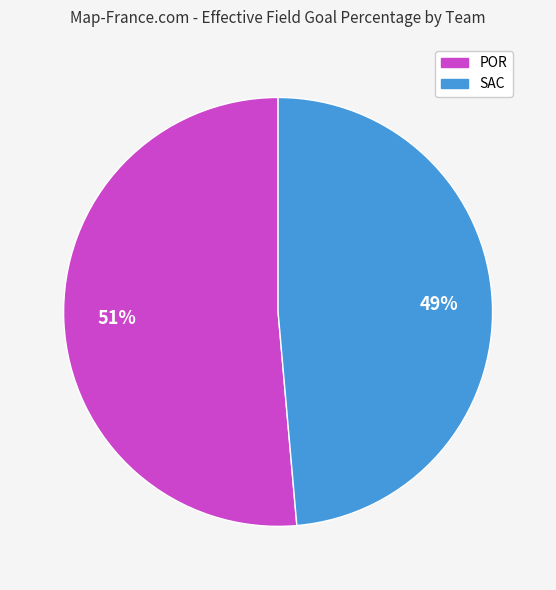

True or false: SAC accounts for 64% of the total.

False